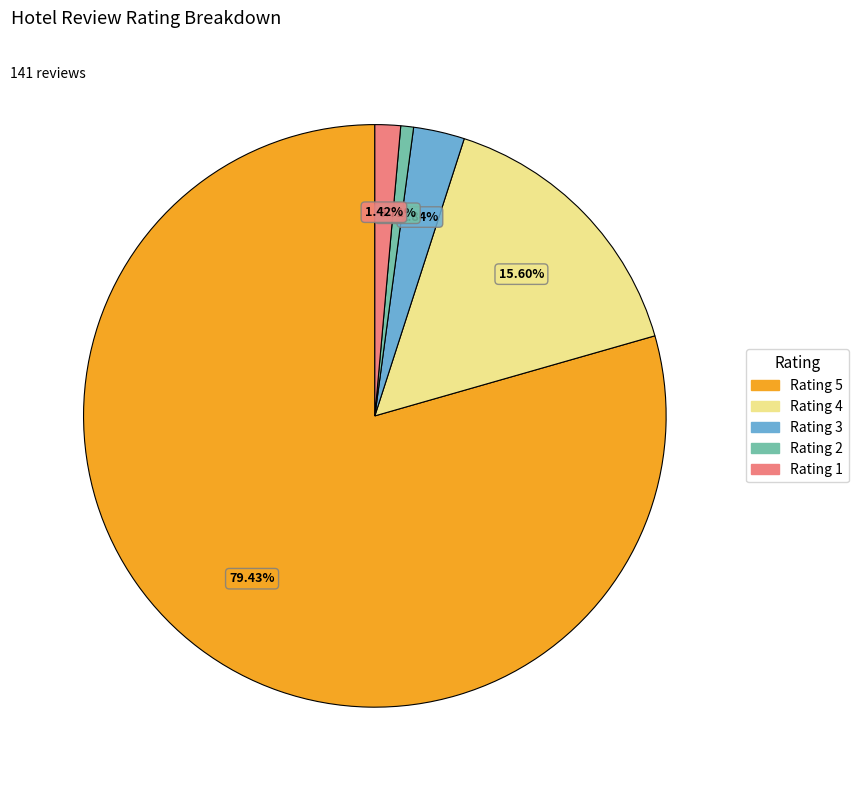

Which has a higher value, Rating 1 or Rating 4?

Rating 4